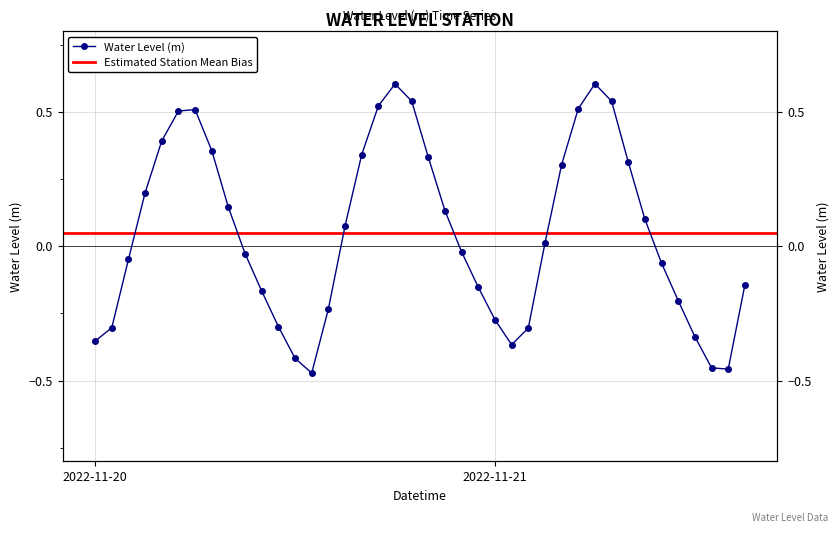

True or false: there are more than 2 points higher than both neighbors.

True